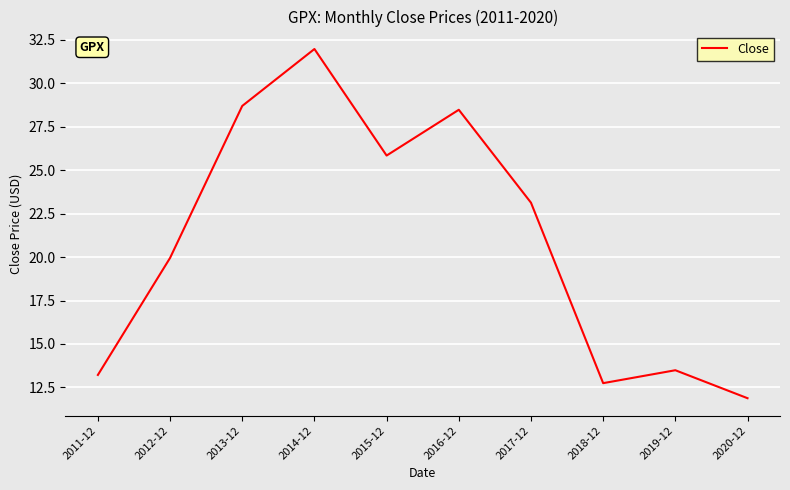

At which category does the chart reach its minimum across all series?

2020-12